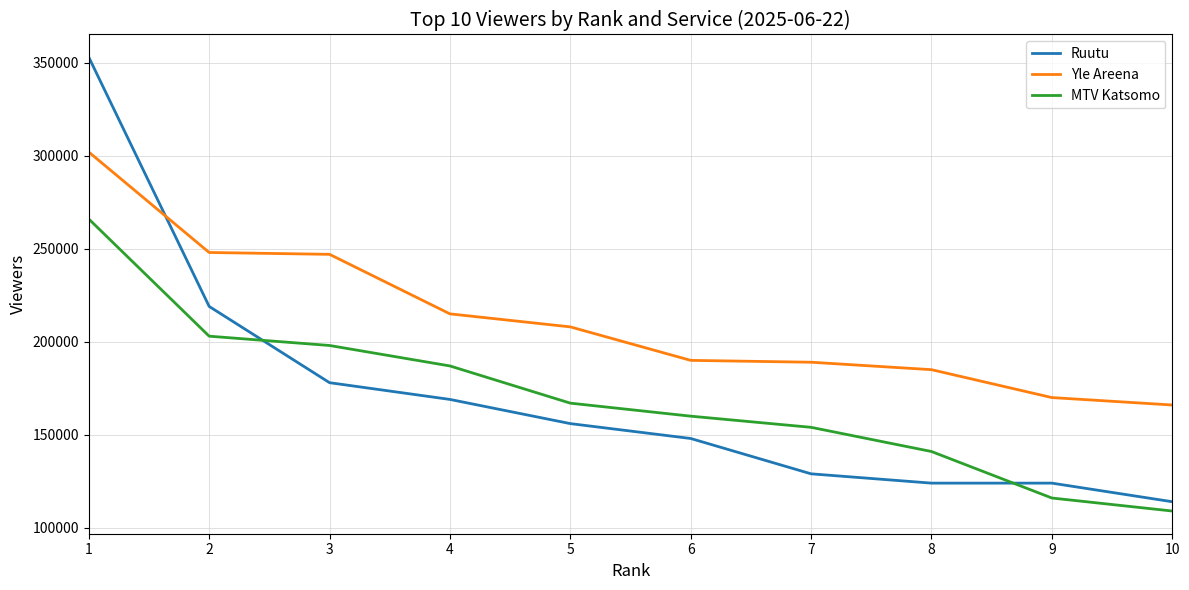

What is the difference between the highest and lowest values at 3?

69000